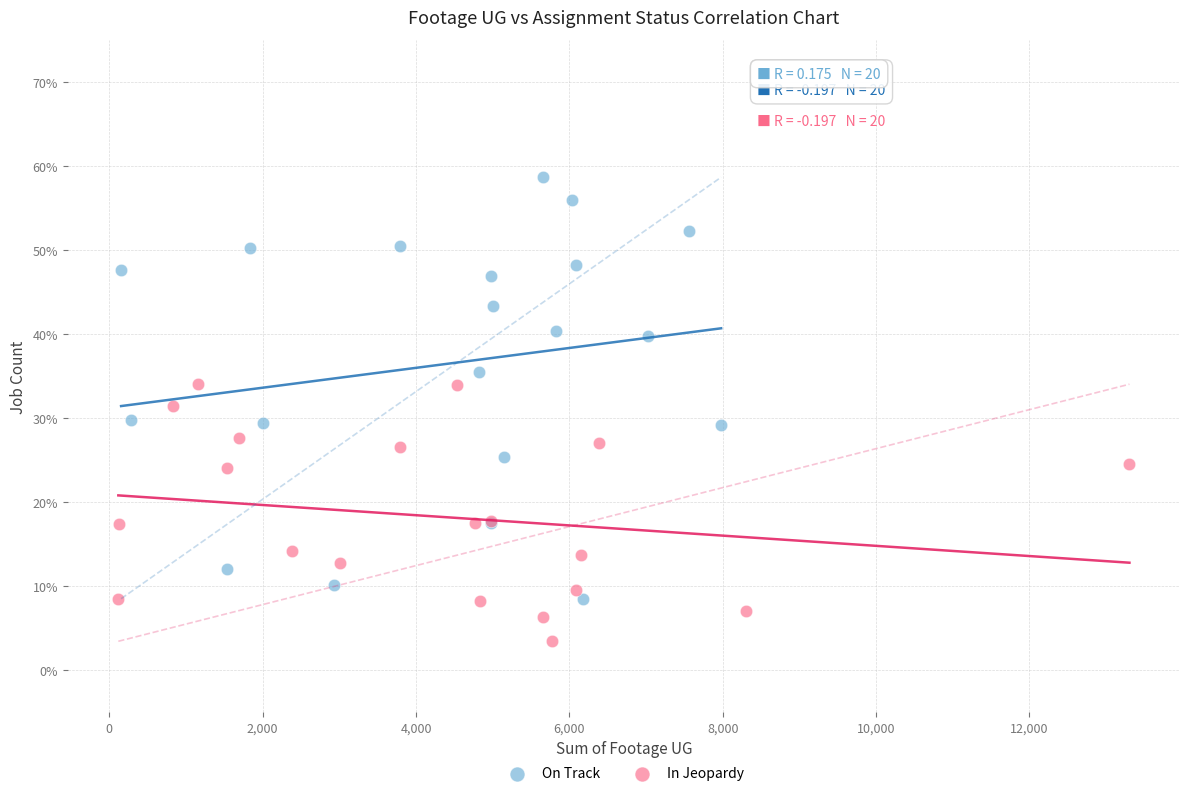

What are all the series names shown in the legend?

On Track, In Jeopardy